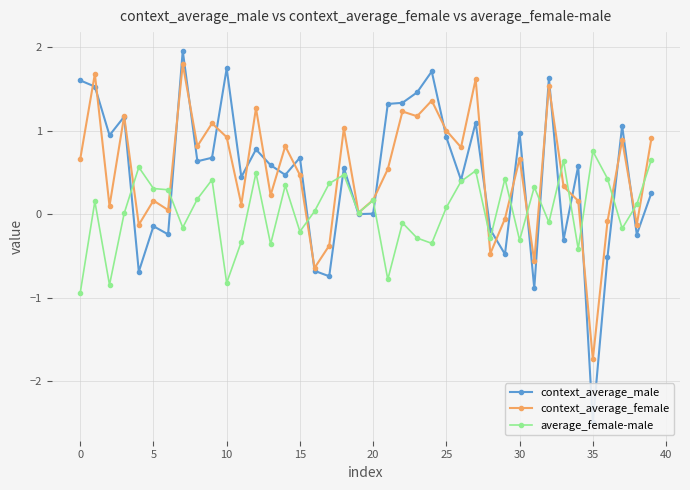

Which series has the largest total across all categories?

context_average_female